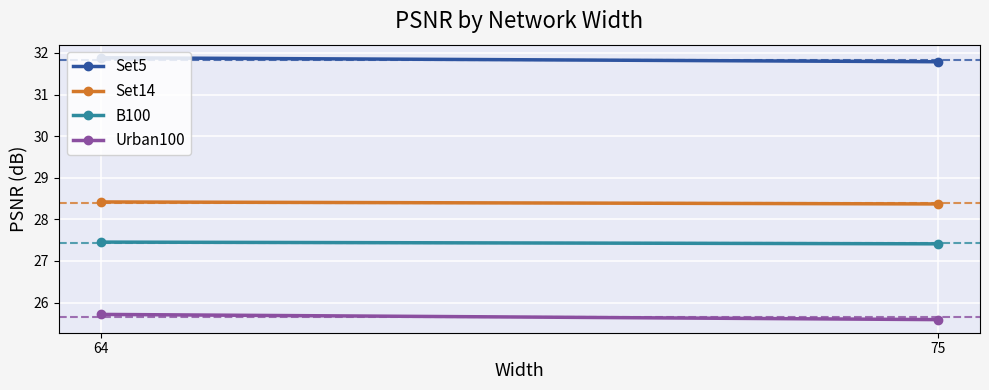

What is the sum of all Set14 values?

56.8